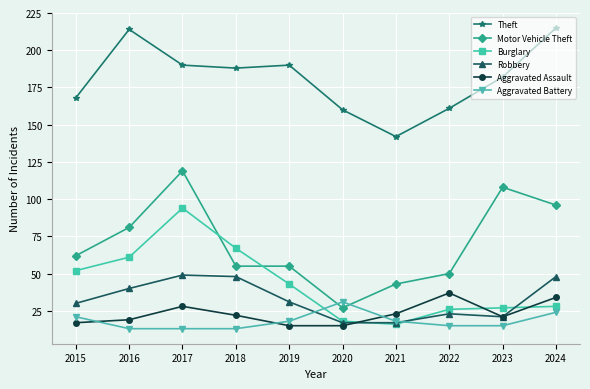

Is it true that Theft equals 190 at 2019?

True